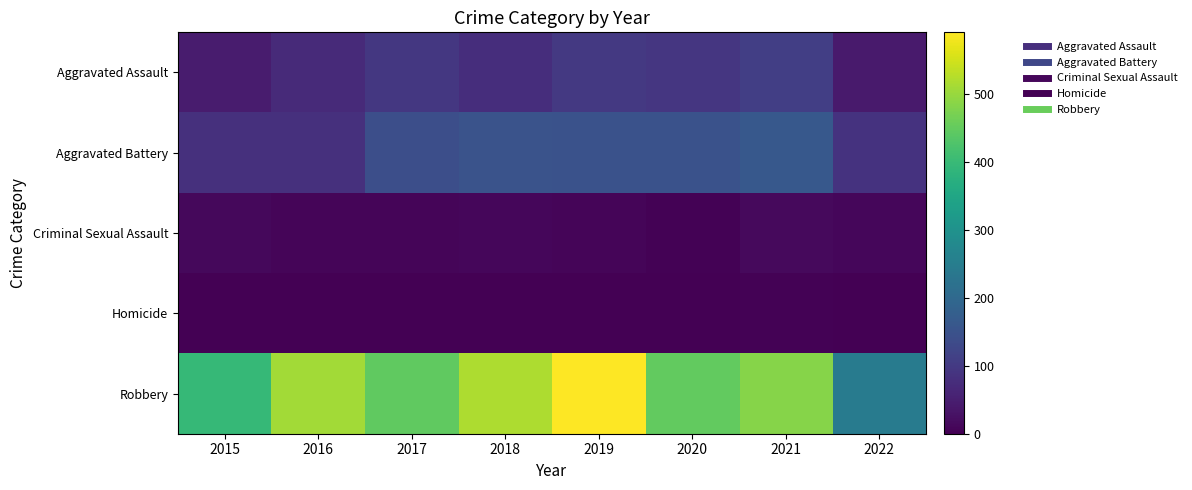

Which series has the largest range (max minus min)?

Robbery